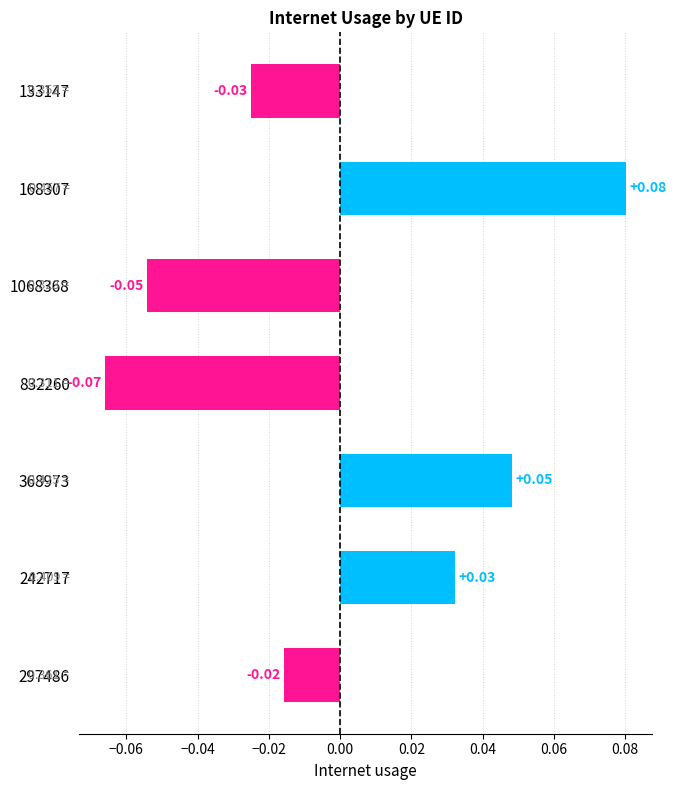

List the labels in order of value, smallest first.

832260, 1068368, 133147, 297486, 242717, 368973, 168307